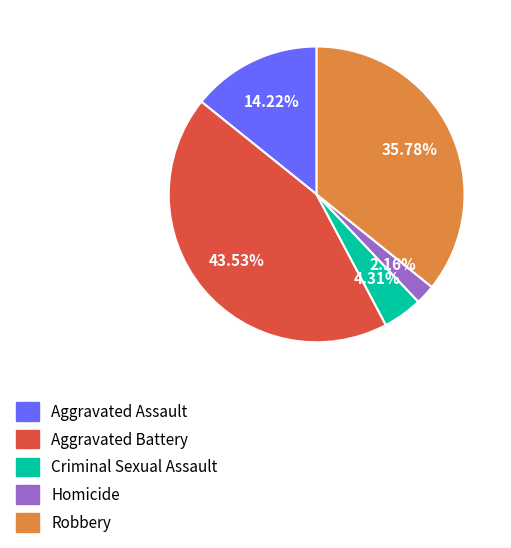

Rank the categories by value from lowest to highest.

Homicide, Criminal Sexual Assault, Aggravated Assault, Robbery, Aggravated Battery